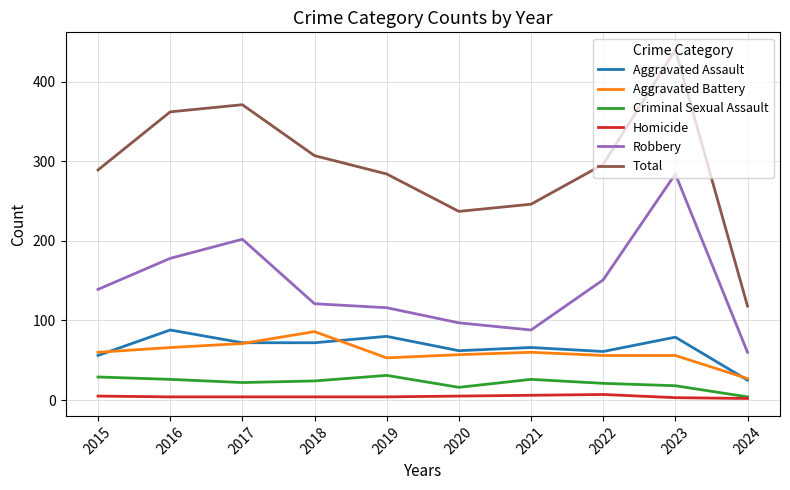

True or false: Aggravated Assault and Criminal Sexual Assault intersect in this chart.

False